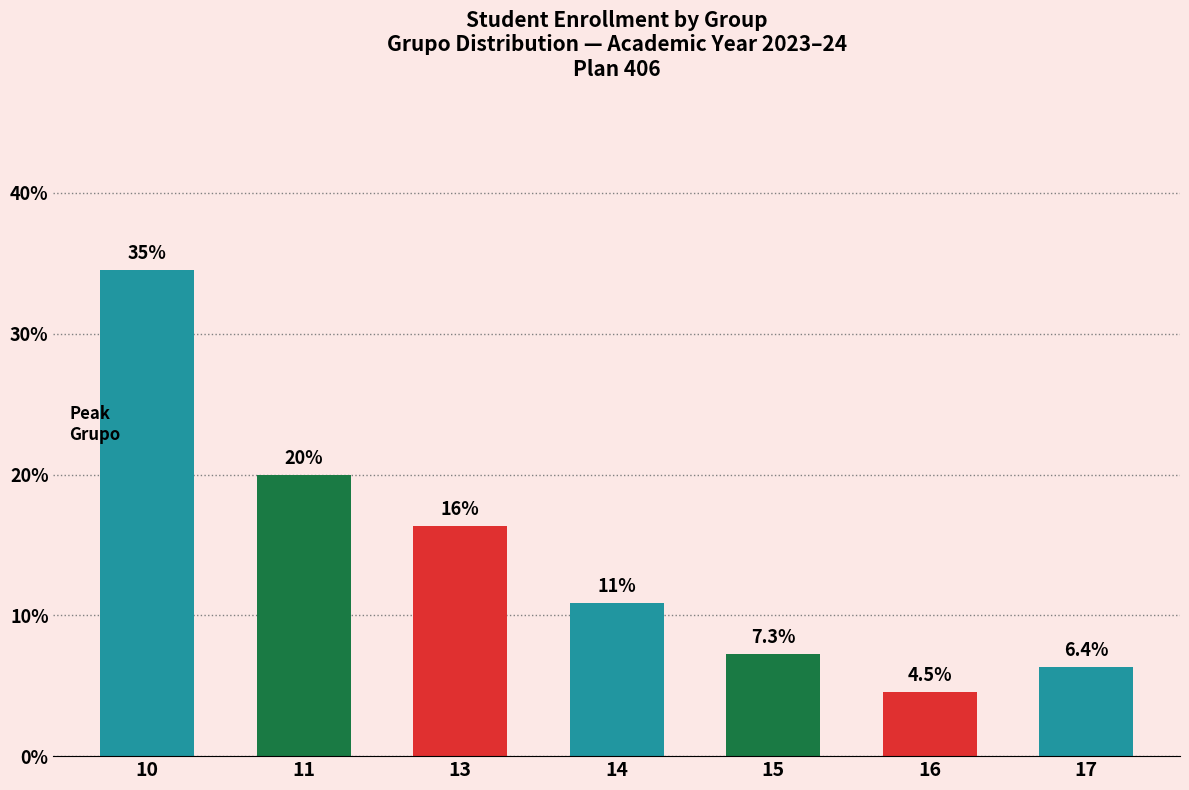

Count the number of categories in the chart.

7